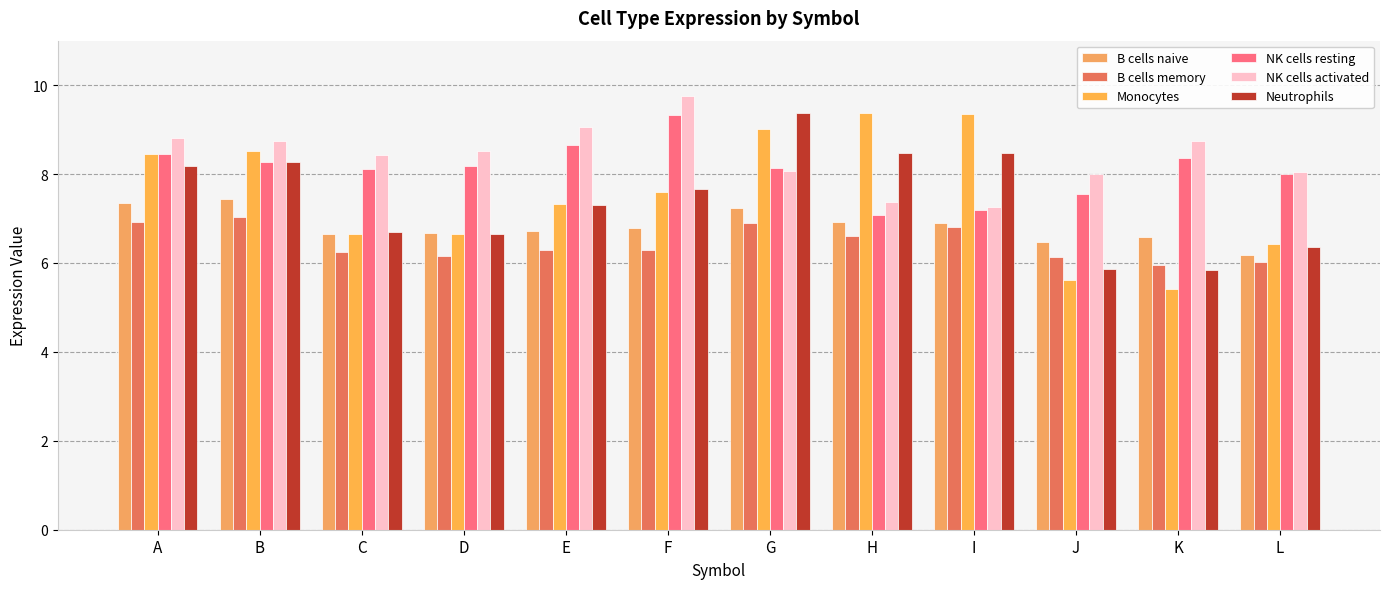

How many series are shown in this chart?

6